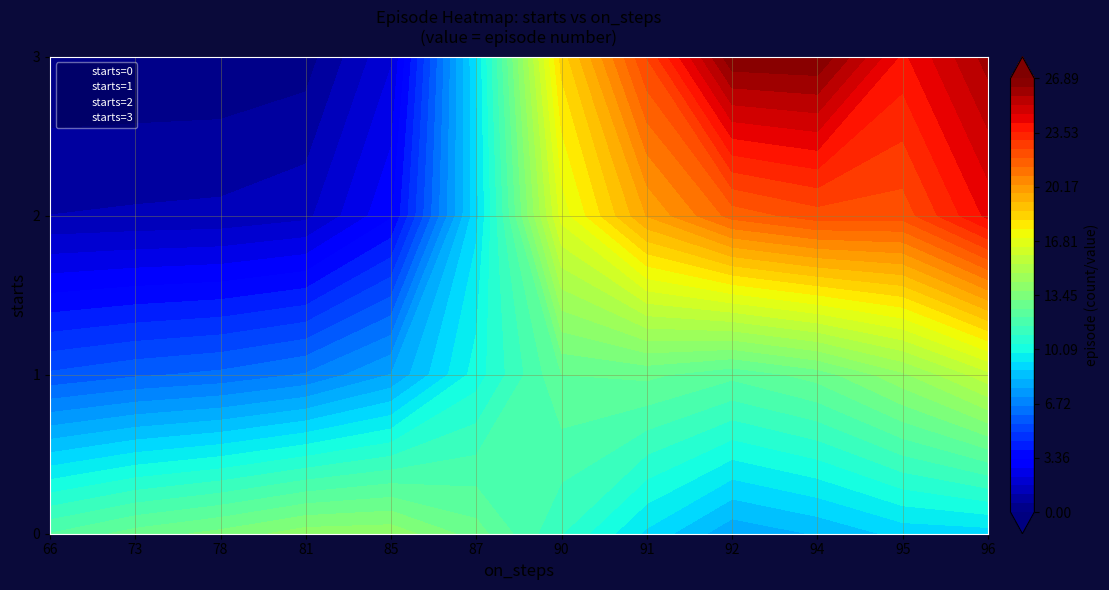

The 2 series shows 6 at 92. True or false?

False